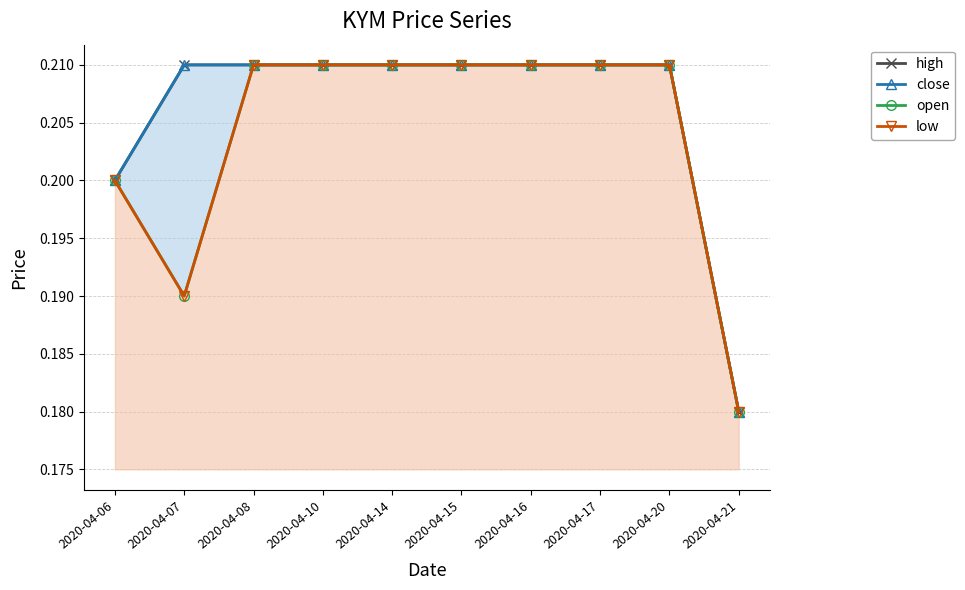

The high series shows 0.0 at 2020-04-20. True or false?

False